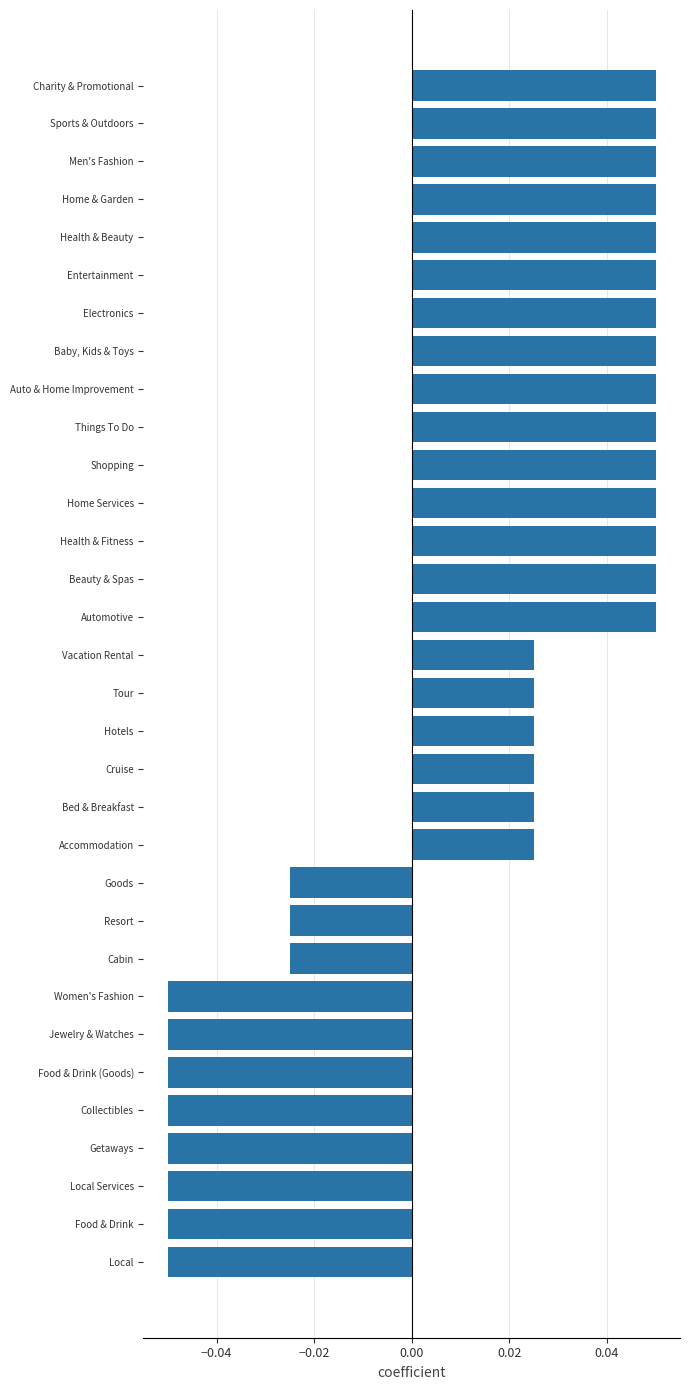

How many negative values are there?

11